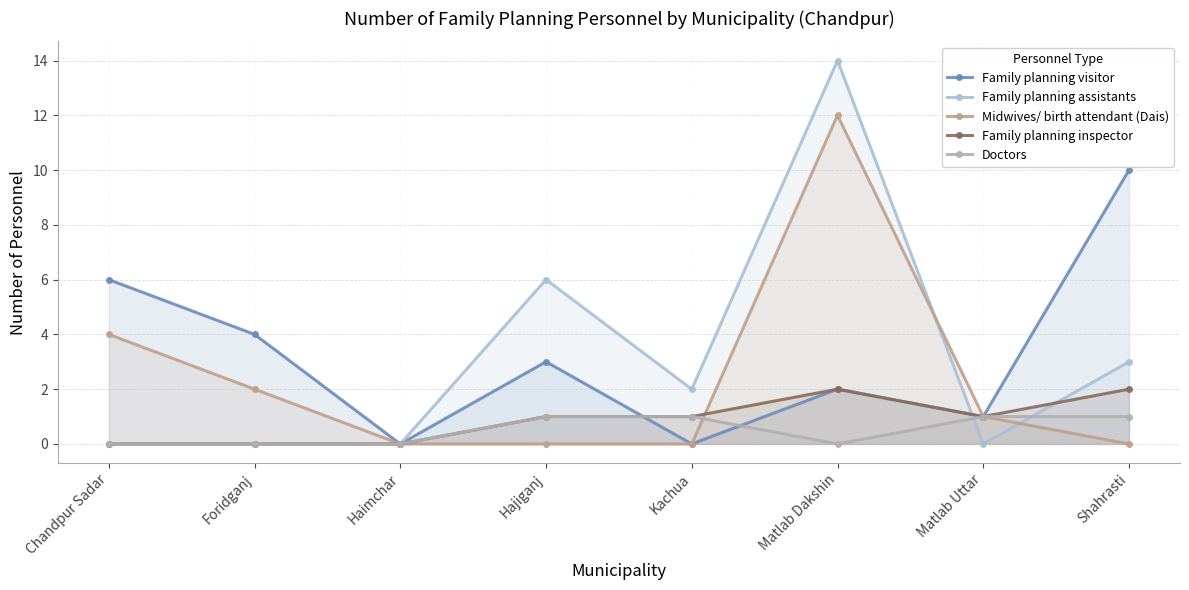

What is the difference between the maximum and minimum values in the Family planning inspector series?

2